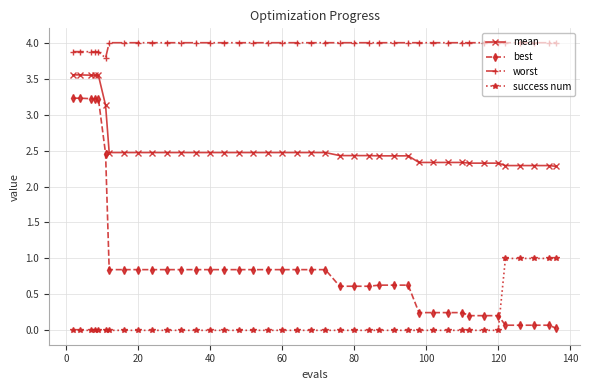

How many lines are shown in the chart?

4